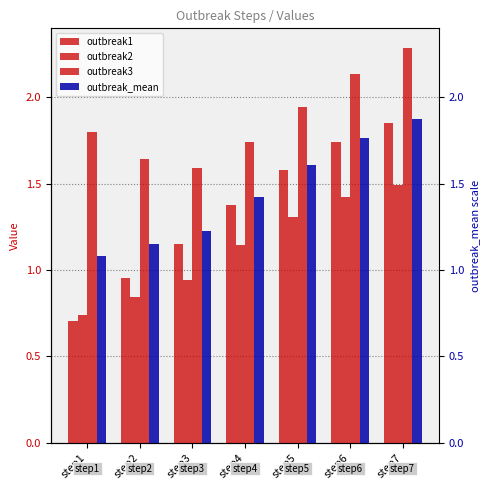

What is the value of the outbreak1 bar at the 6th from the left?

1.7